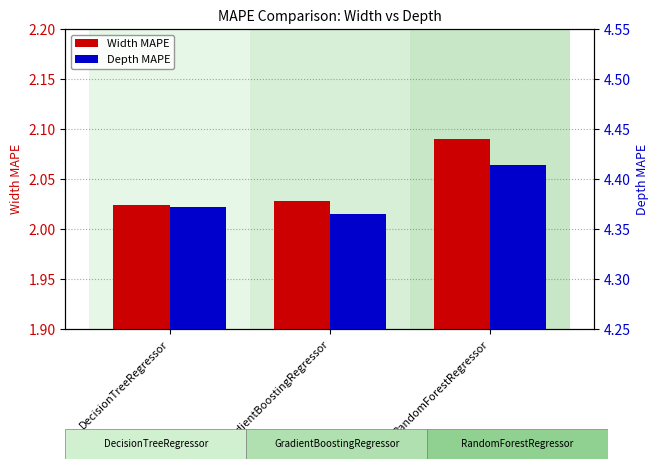

List the series in order of their overall mean, lowest first.

Width MAPE, Depth MAPE